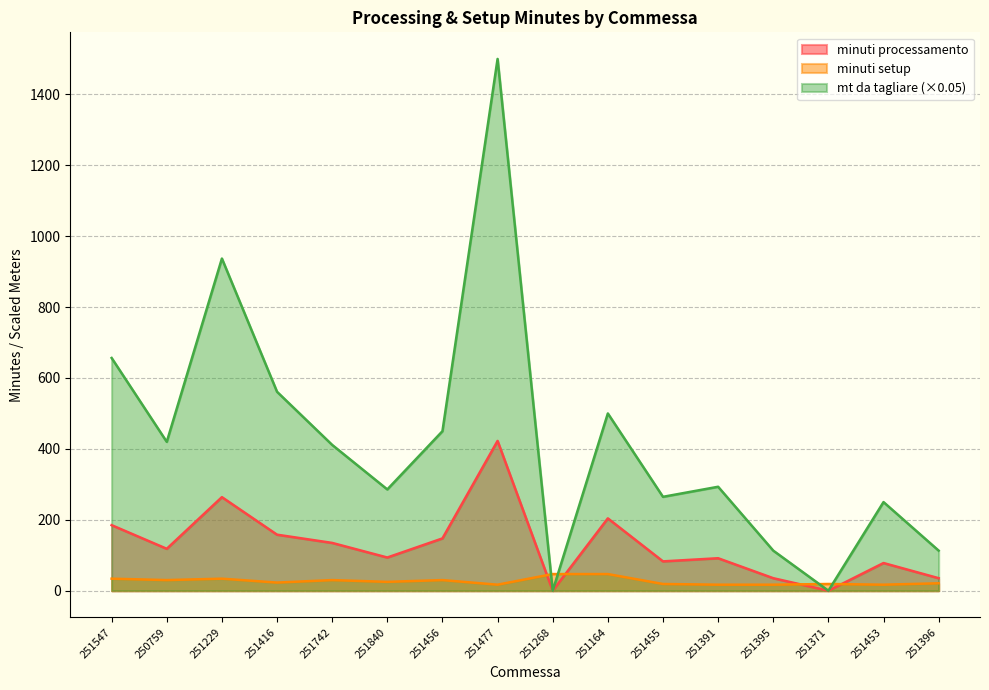

Reading left to right, list all the values displayed in this chart.

minuti processamento: 251547=184.9	250759=118.3	251229=263.9	251416=158.1	251742=134.9	251840=93.7	251456=147.5	251477=422.5	251268=0.0	251164=204.1	251455=82.8	251391=91.6	251395=35.3	251371=0.0	251453=78.1	251396=35.3
minuti setup: 251547=34.0	250759=30.0	251229=34.0	251416=23.0	251742=30.0	251840=25.0	251456=30.0	251477=17.0	251268=47.0	251164=47.0	251455=19.0	251391=17.0	251395=17.0	251371=19.0	251453=17.0	251396=21.0
mt da tagliare: 251547=656.5	250759=419.9	251229=937.0	251416=561.1	251742=411.3	251840=285.7	251456=450.0	251477=1500.0	251268=0.0	251164=500.0	251455=264.9	251391=293.2	251395=113.1	251371=0.0	251453=250.0	251396=113.1